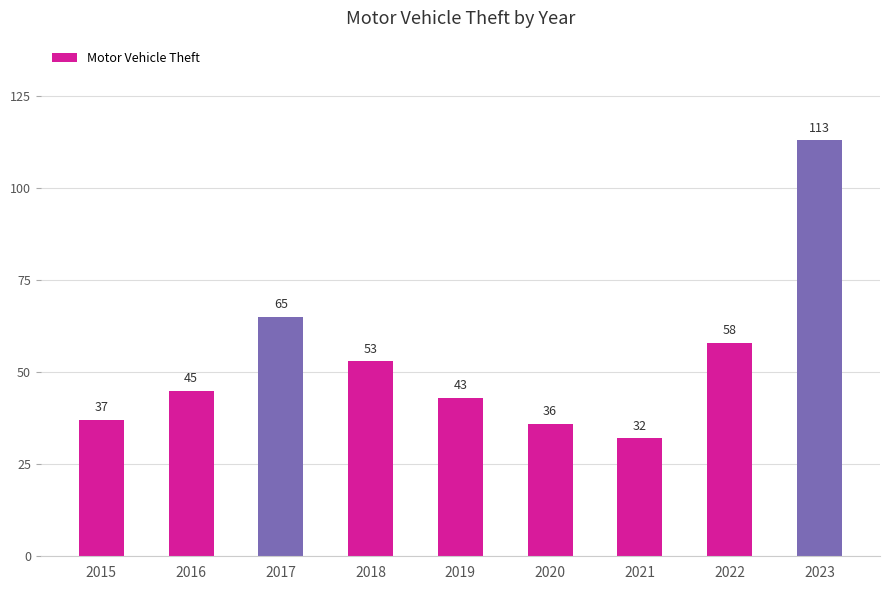

Reading left to right, transcribe all the data shown in this chart.

2015=37	2016=45	2017=65	2018=53	2019=43	2020=36	2021=32	2022=58	2023=113